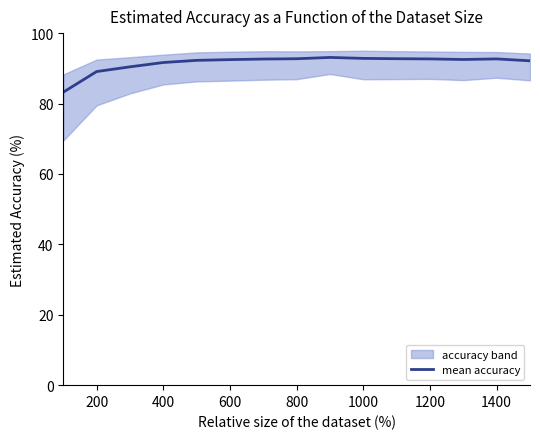

How many points are lower than both their immediate neighbors (excluding endpoints)?

1